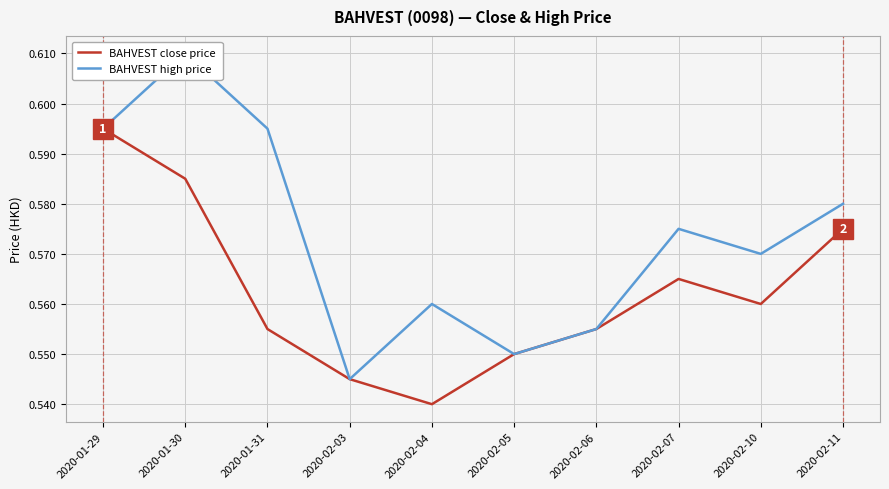

At which category does the chart reach its minimum across all series?

2020-02-04